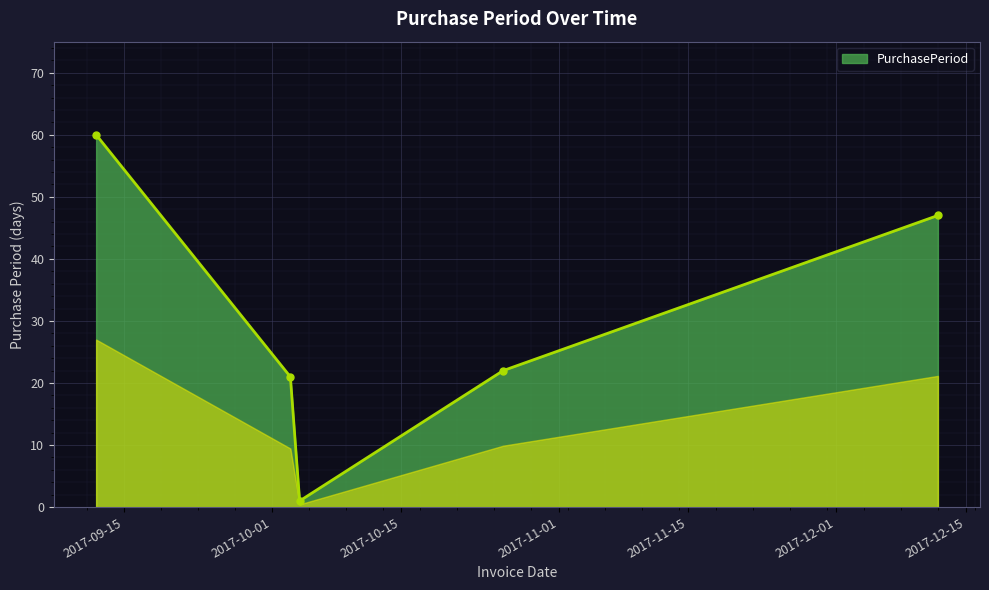

True or false: the data has more than 1 interior local peaks.

False